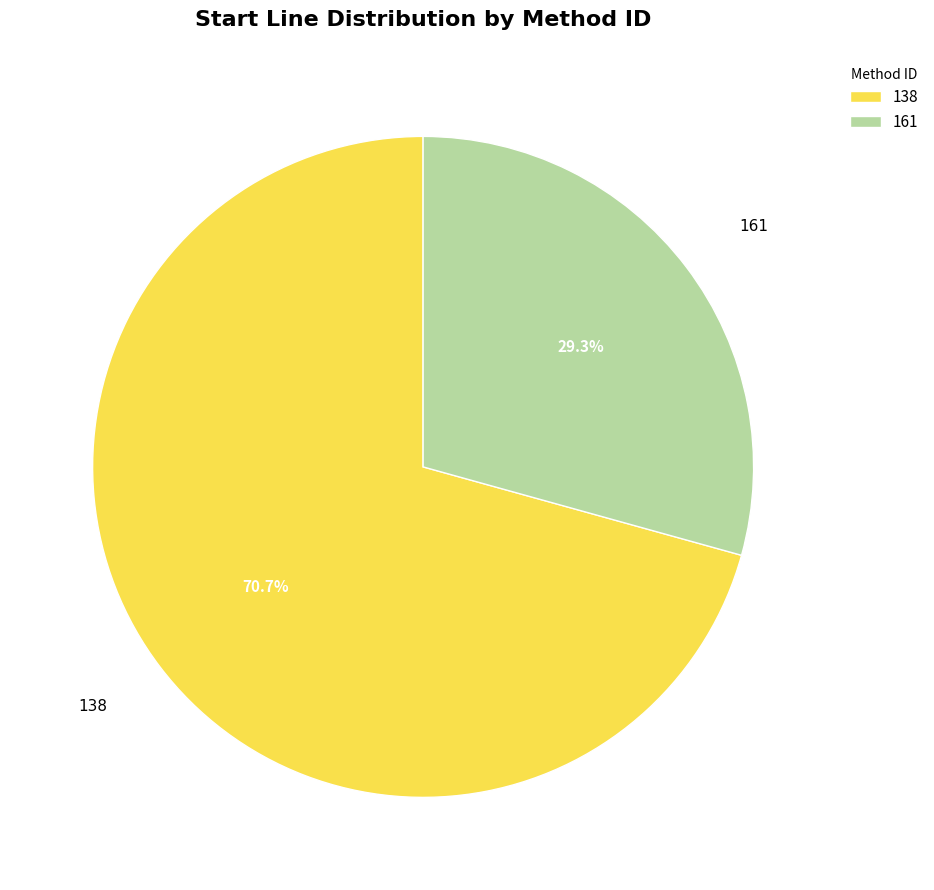

Which category has the biggest portion of the pie?

138